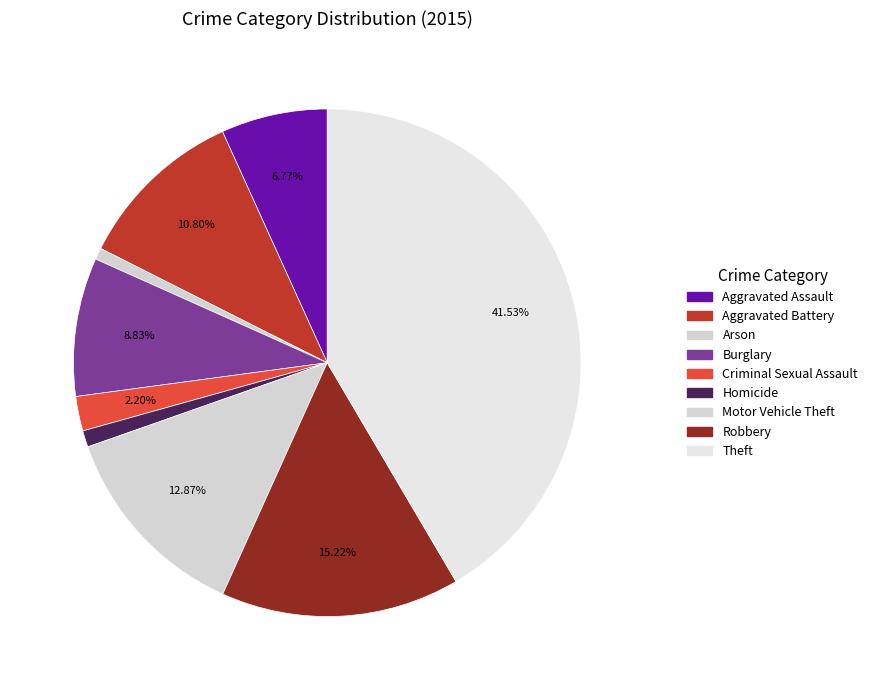

To the nearest percent, what is the average slice percentage?

11%